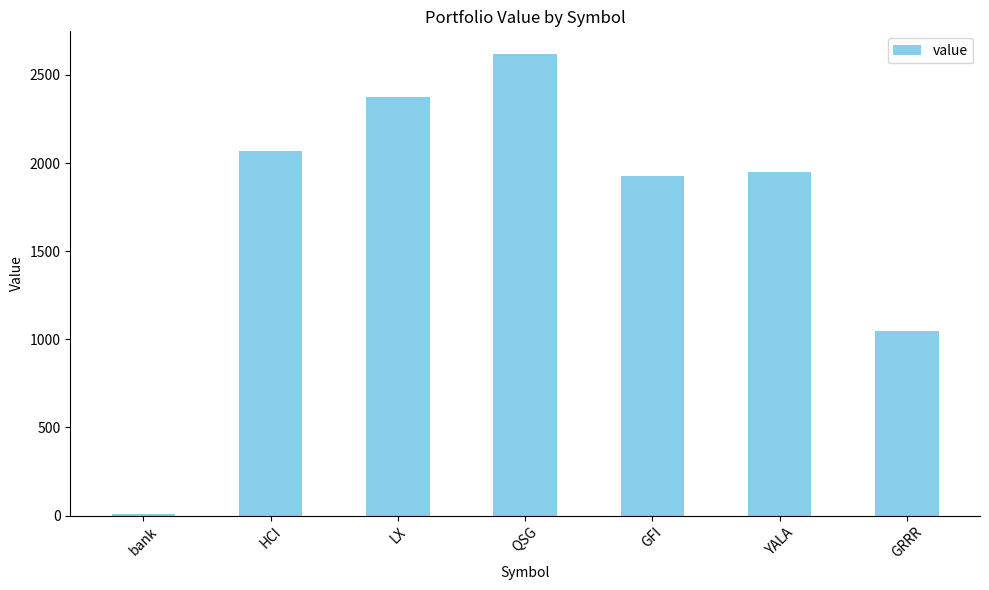

At which label is the value closest to 1311?

GRRR